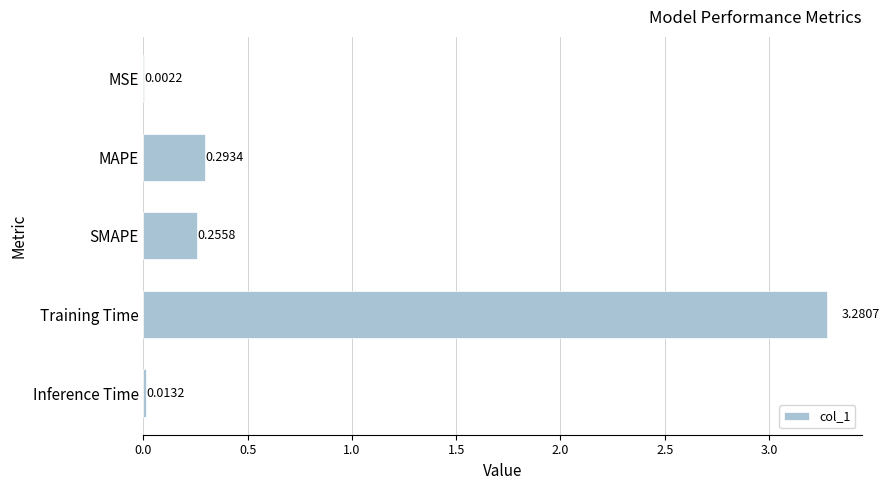

Where is the data nearest to the value 1?

MAPE